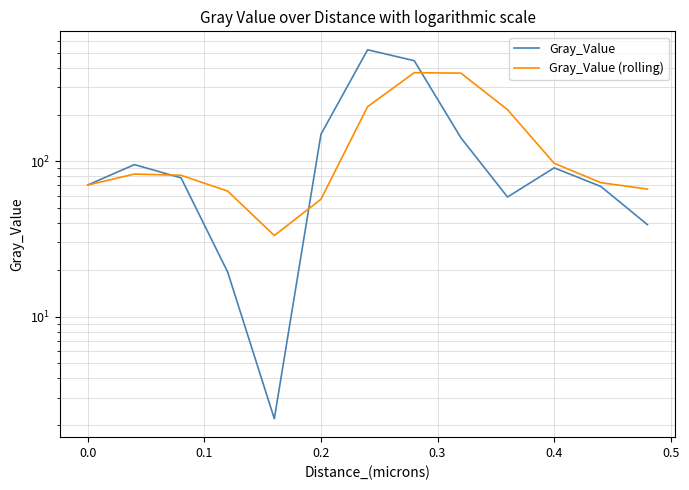

True or false: Gray_Value (rolling) has more than 1 interior local peaks.

True